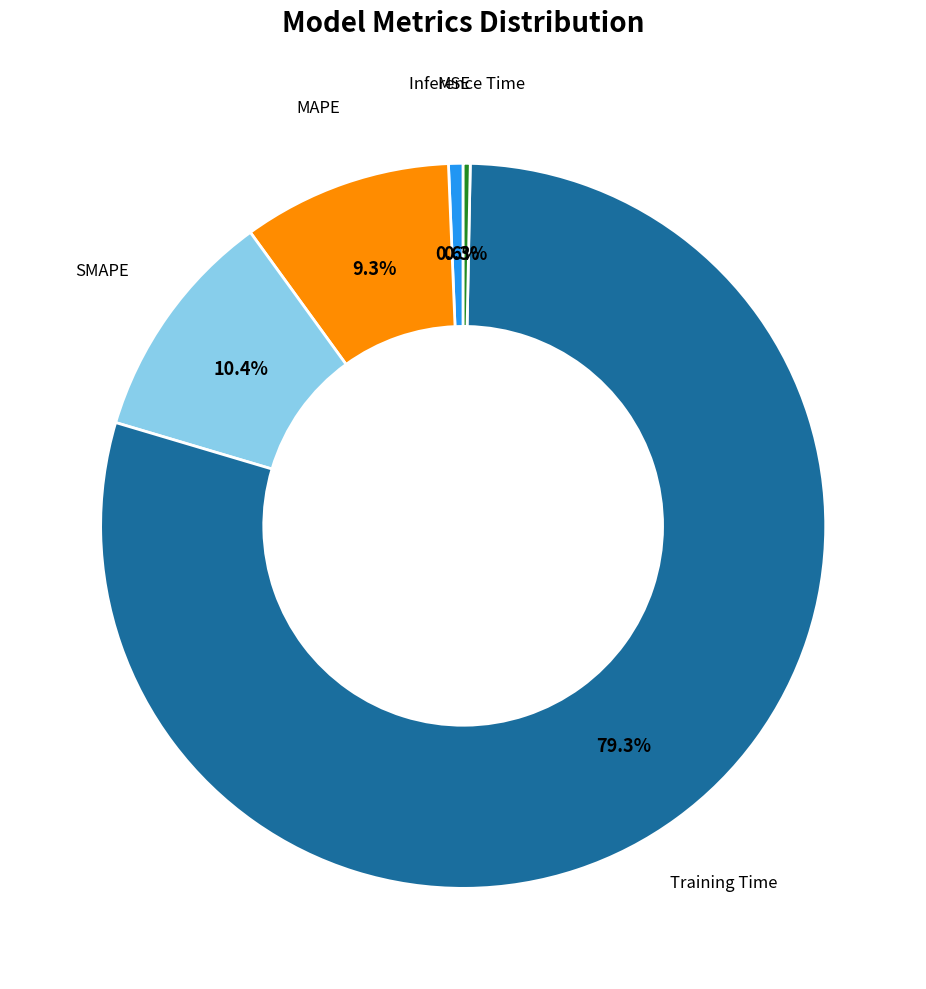

To the nearest percent, what percentage of the pie is MSE?

1%